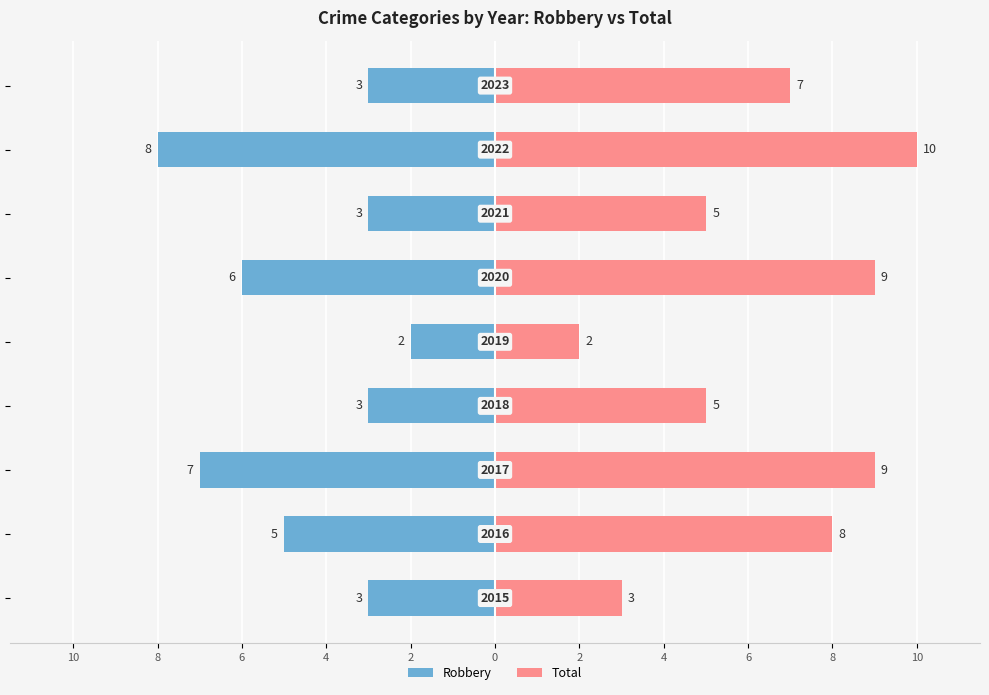

Rank the series at 2 from highest to lowest value.

Total, Robbery